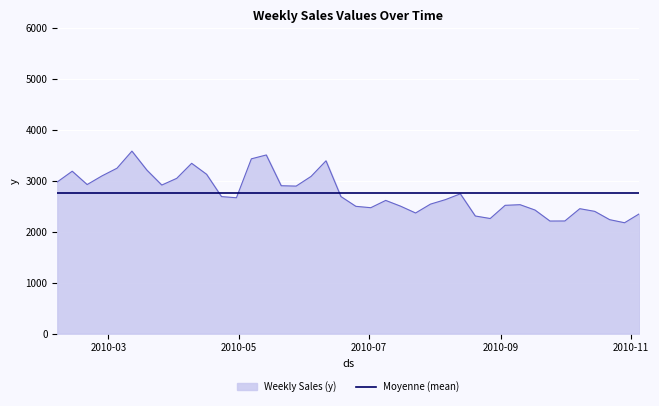

List the series in order of their peak value, highest first.

Weekly Sales (y), Moyenne (mean)